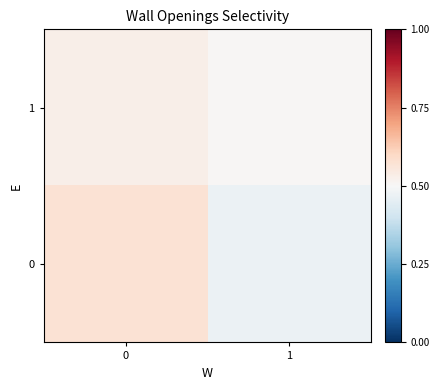

Rank the series by their maximum value, from highest to lowest.

0, 1